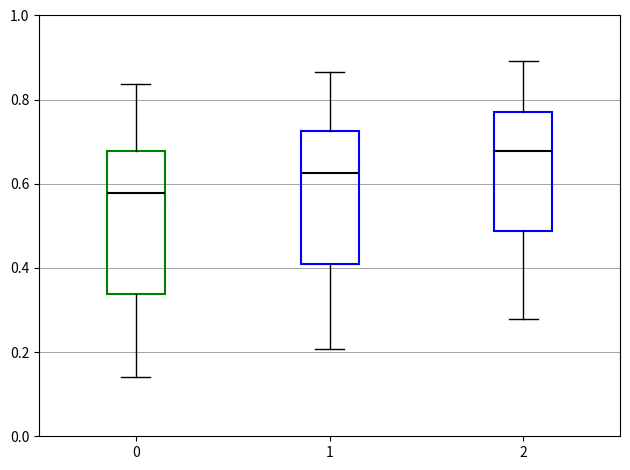

Reading left to right, transcribe this box plot: for each box, give where its median line is, the range the box spans, and where its two whiskers end, as read against the y-axis. The values are not printed on the chart, so give them approximately, as read against the axis.

0: median 0.58, box 0.34 to 0.68, whiskers 0.14 to 0.84
1: median 0.62, box 0.42 to 0.72, whiskers 0.20 to 0.86
2: median 0.68, box 0.48 to 0.78, whiskers 0.28 to 0.90